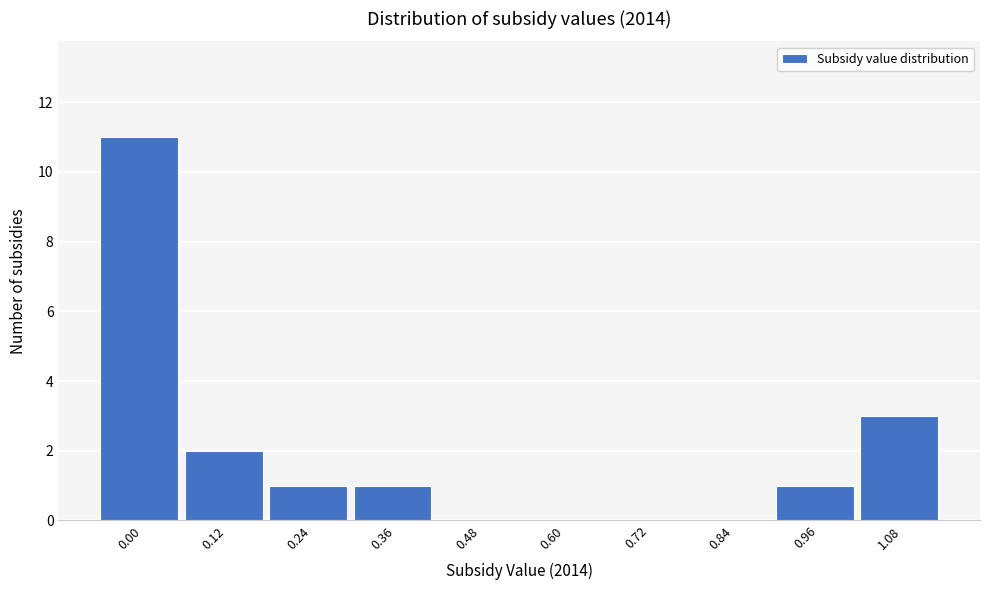

Reading left to right, what are all the values shown in this chart?

0.00=11	0.12=2	0.24=1	0.36=1	0.48=0	0.60=0	0.72=0	0.84=0	0.96=1	1.08=3